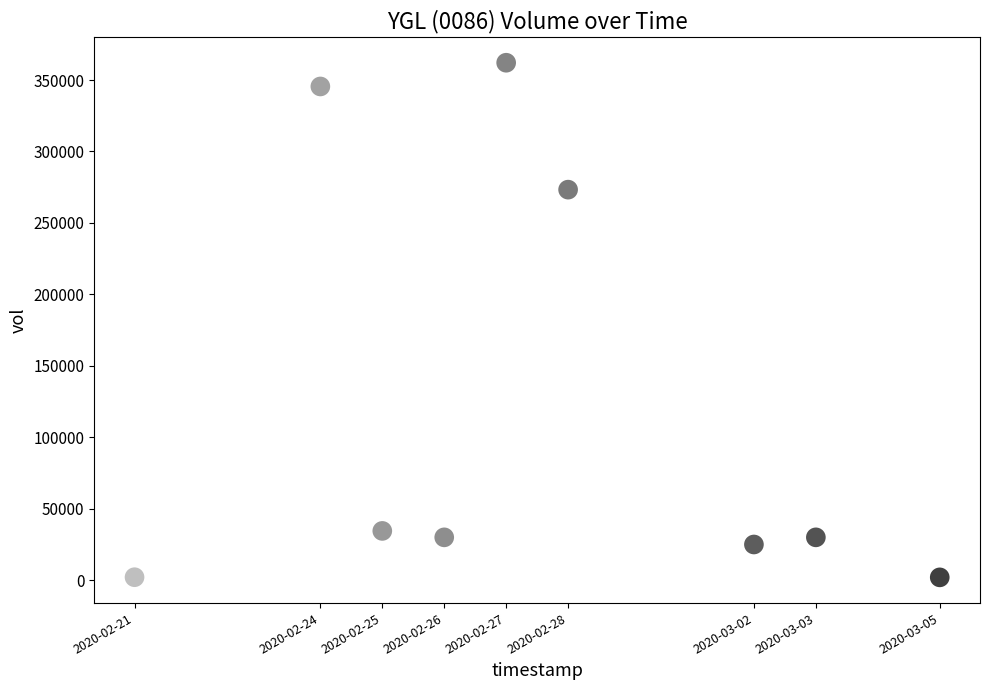

What is the average X value?

1582809600